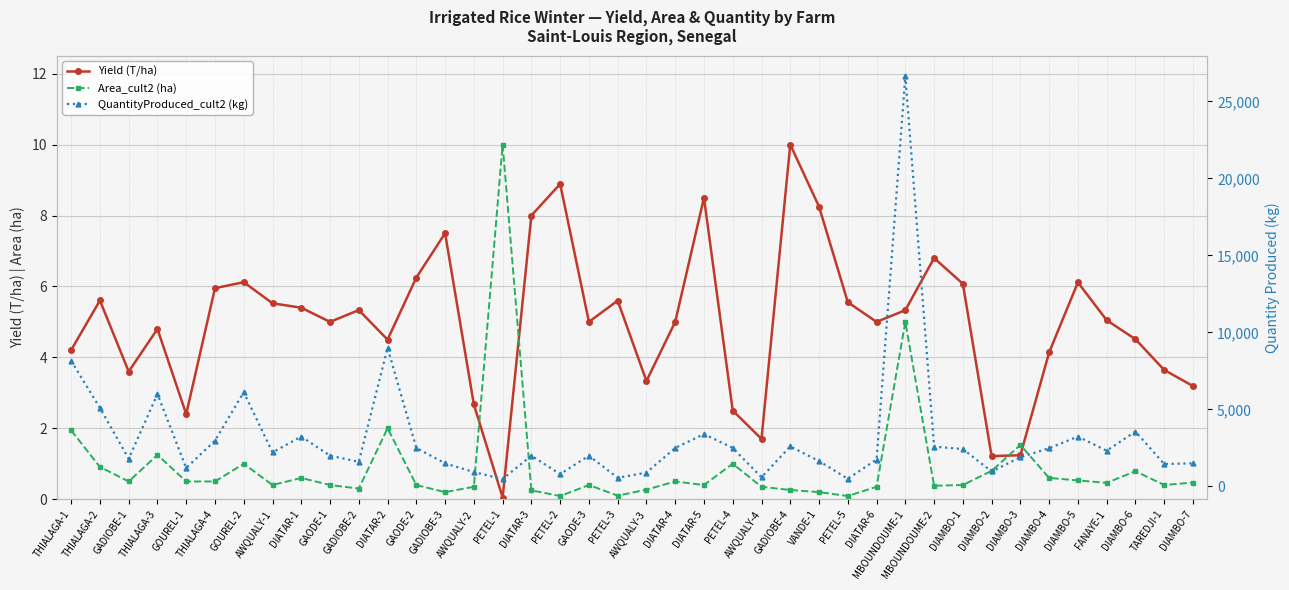

Where does the QuantityProduced_cult2 (kg) series first go above 2210?

THIALAGA-1